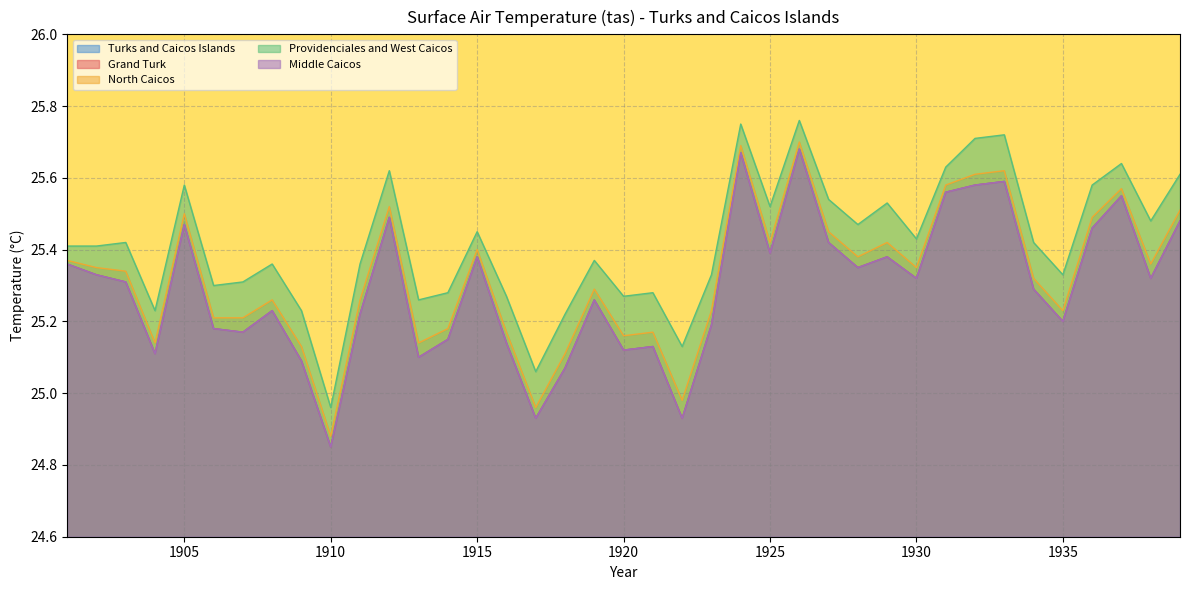

Reading right to left, what are all the values shown in this chart?

Turks and Caicos Islands: 25.5	25.3	25.6	25.5	25.2	25.3	25.6	25.6	25.6	25.3	25.4	25.4	25.4	25.7	25.4	25.7	25.2	24.9	25.1	25.1	25.3	25.1	24.9	25.1	25.4	25.1	25.1	25.5	25.2	24.9	25.1	25.2	25.2	25.2	25.5	25.1	25.3	25.3	25.4
Grand Turk: 25.5	25.3	25.6	25.5	25.2	25.3	25.6	25.6	25.6	25.3	25.4	25.4	25.4	25.7	25.4	25.7	25.2	24.9	25.1	25.1	25.3	25.1	24.9	25.1	25.4	25.1	25.1	25.5	25.2	24.9	25.1	25.2	25.2	25.2	25.5	25.1	25.3	25.3	25.4
North Caicos: 25.5	25.4	25.6	25.5	25.2	25.3	25.6	25.6	25.6	25.4	25.4	25.4	25.4	25.7	25.4	25.7	25.2	25.0	25.2	25.2	25.3	25.1	25.0	25.2	25.4	25.2	25.1	25.5	25.3	24.9	25.1	25.3	25.2	25.2	25.5	25.1	25.3	25.4	25.4
Providenciales and West Caicos: 25.6	25.5	25.6	25.6	25.3	25.4	25.7	25.7	25.6	25.4	25.5	25.5	25.5	25.8	25.5	25.8	25.3	25.1	25.3	25.3	25.4	25.2	25.1	25.3	25.4	25.3	25.3	25.6	25.4	25.0	25.2	25.4	25.3	25.3	25.6	25.2	25.4	25.4	25.4
Middle Caicos: 25.5	25.3	25.6	25.5	25.2	25.3	25.6	25.6	25.6	25.3	25.4	25.4	25.4	25.7	25.4	25.7	25.2	24.9	25.1	25.1	25.3	25.1	24.9	25.1	25.4	25.1	25.1	25.5	25.2	24.9	25.1	25.2	25.2	25.2	25.5	25.1	25.3	25.3	25.4